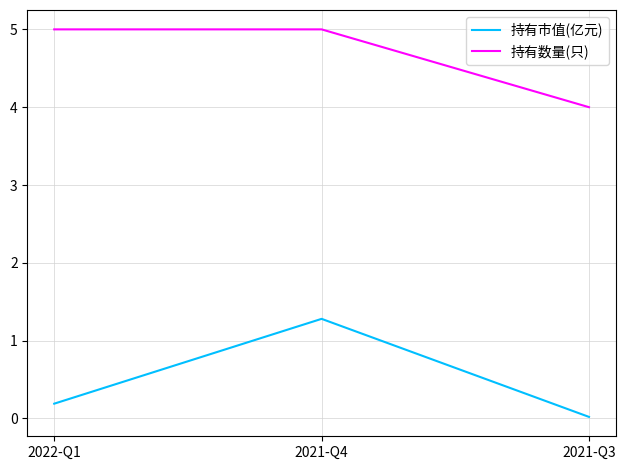

What is the sum of the 持有数量(只) values at 2021-Q4 and 2021-Q3?

9.0